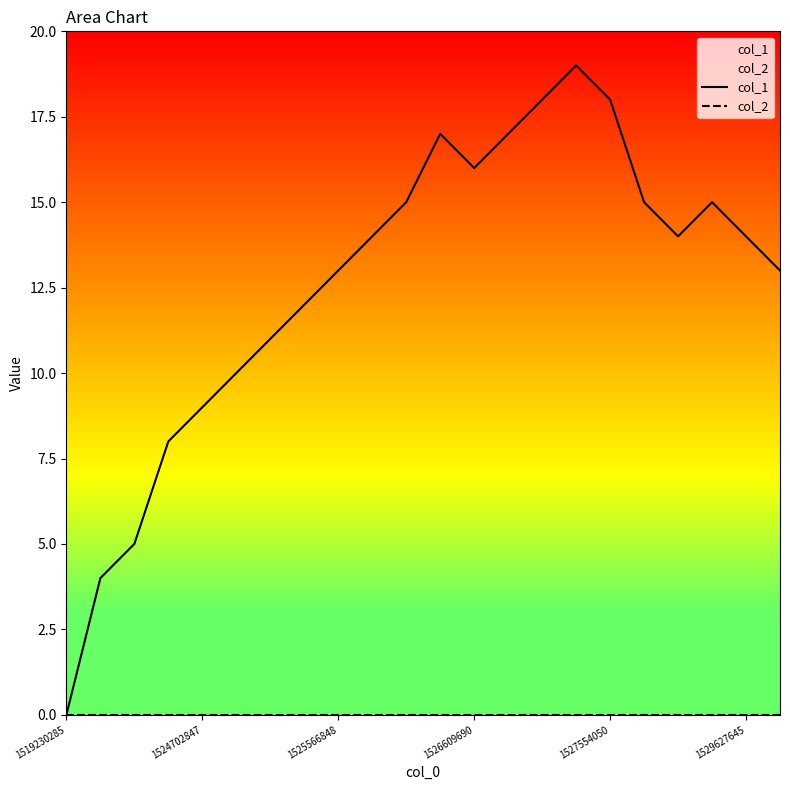

How many positive values does the col_1 series have?

21